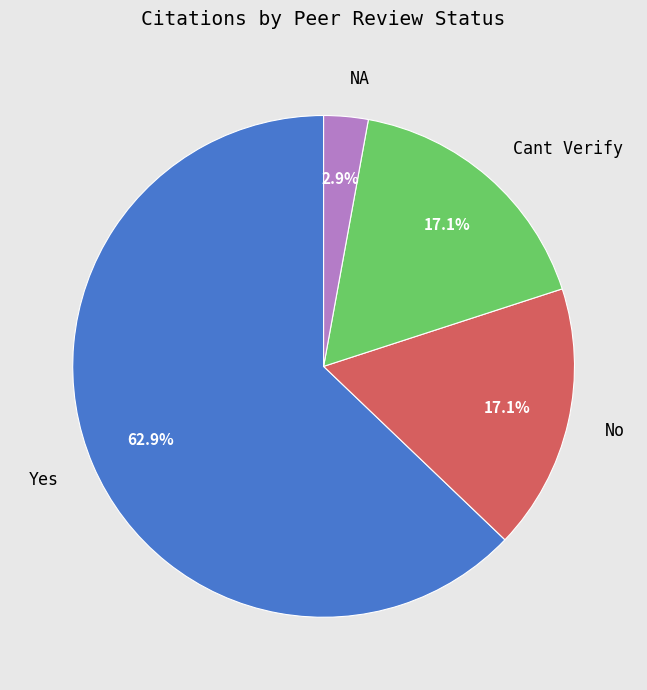

Which slice is the largest?

Yes